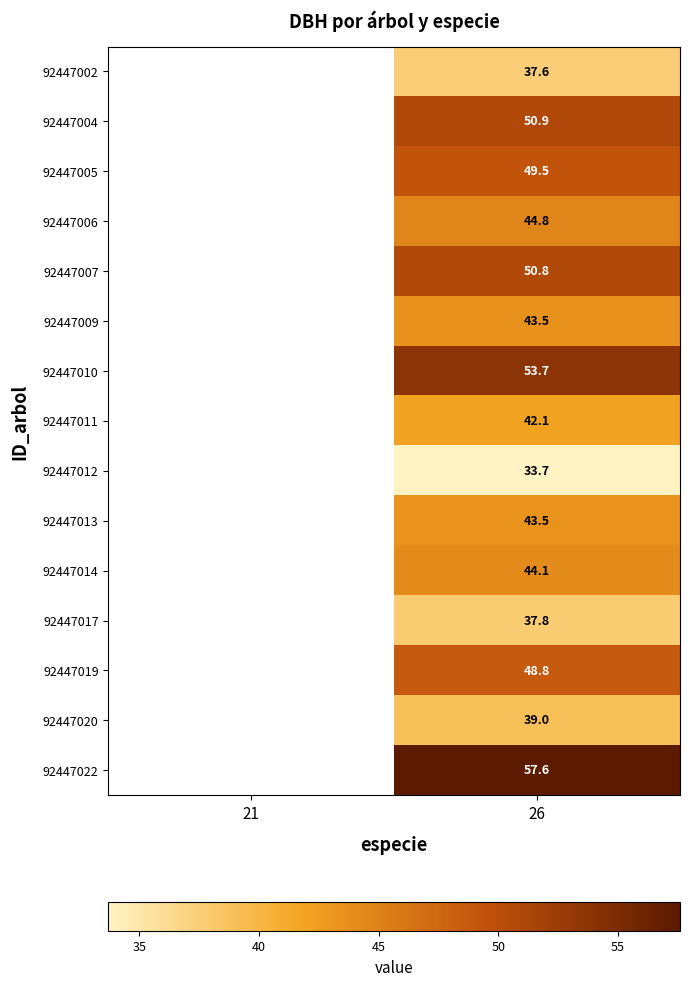

The 92447009 series shows 43.5 at 26. True or false?

True